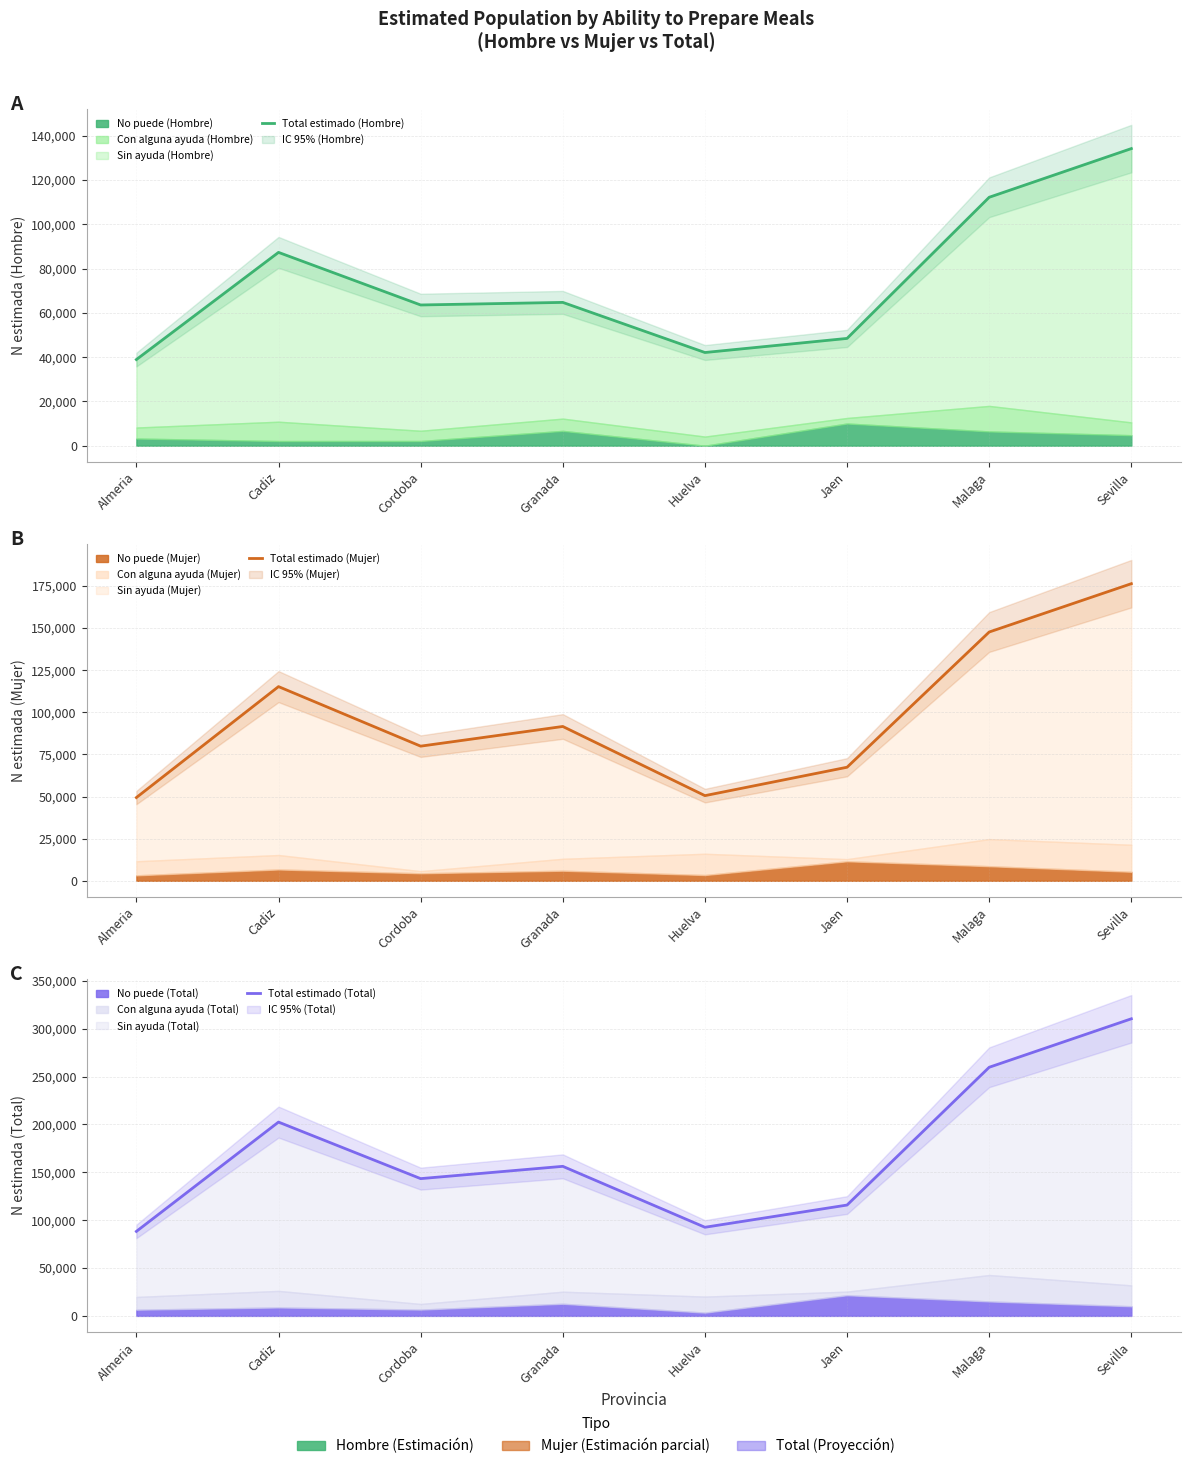

True or false: Total estimado (Mujer) has more than 0 points higher than both neighbors.

True